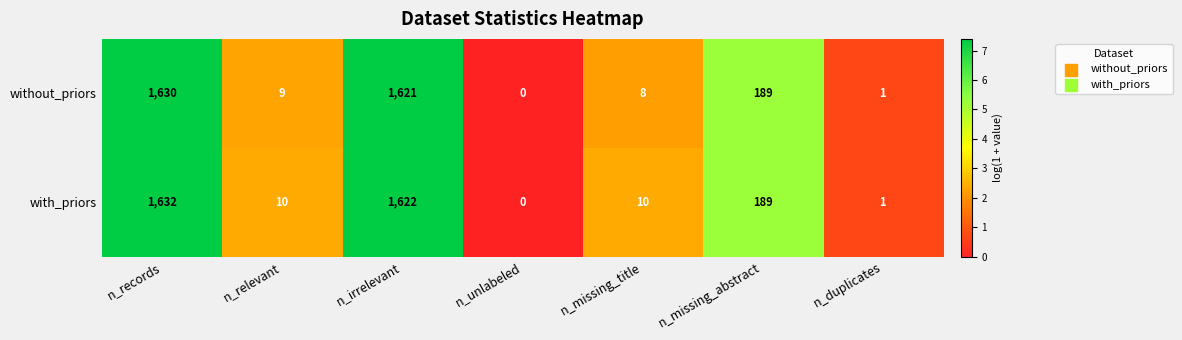

Reading left to right, list all the values displayed in this chart.

without_priors: n_records=1630	n_relevant=9	n_irrelevant=1621	n_unlabeled=0	n_missing_title=8	n_missing_abstract=189	n_duplicates=1
with_priors: n_records=1632	n_relevant=10	n_irrelevant=1622	n_unlabeled=0	n_missing_title=10	n_missing_abstract=189	n_duplicates=1